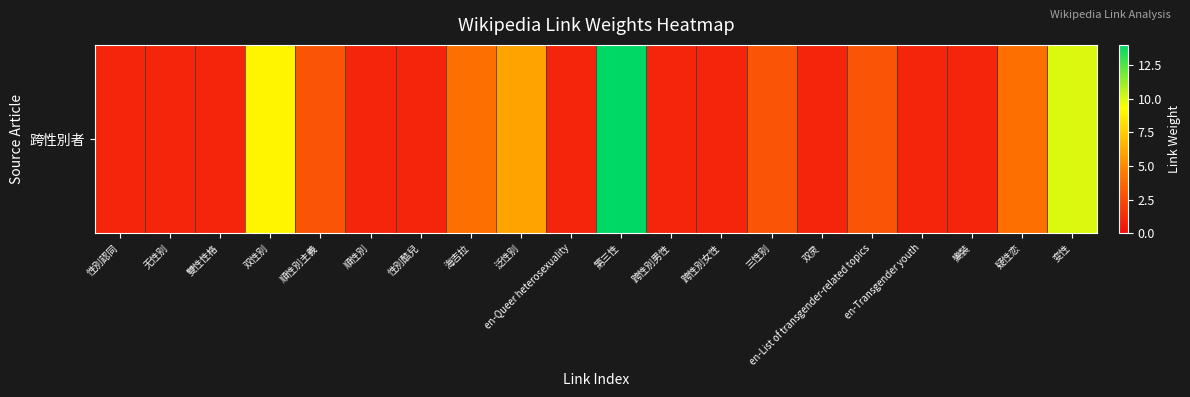

At which label is the value closest to 7?

泛性别